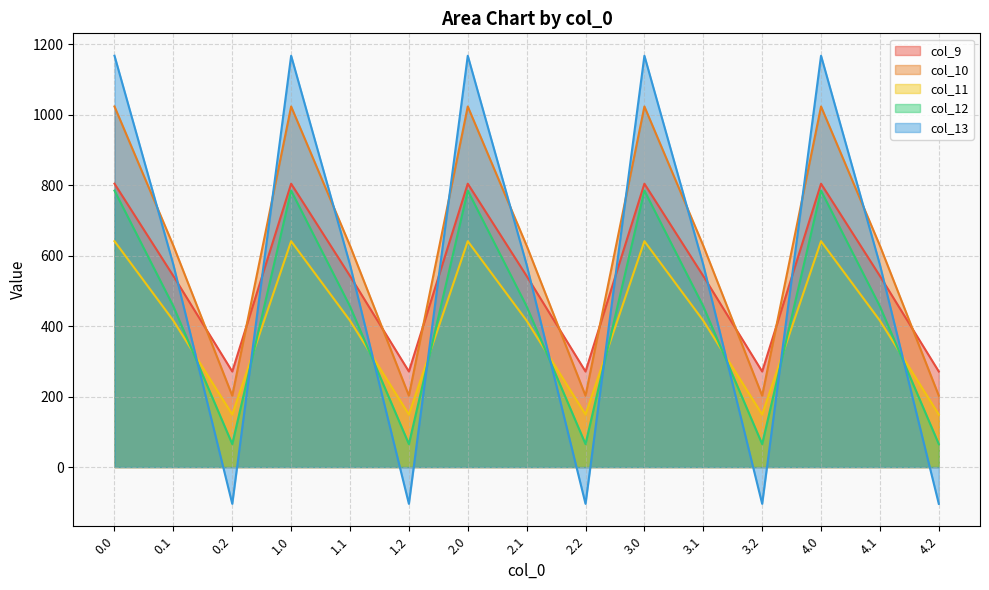

How many values in the col_12 series are below 456?

5